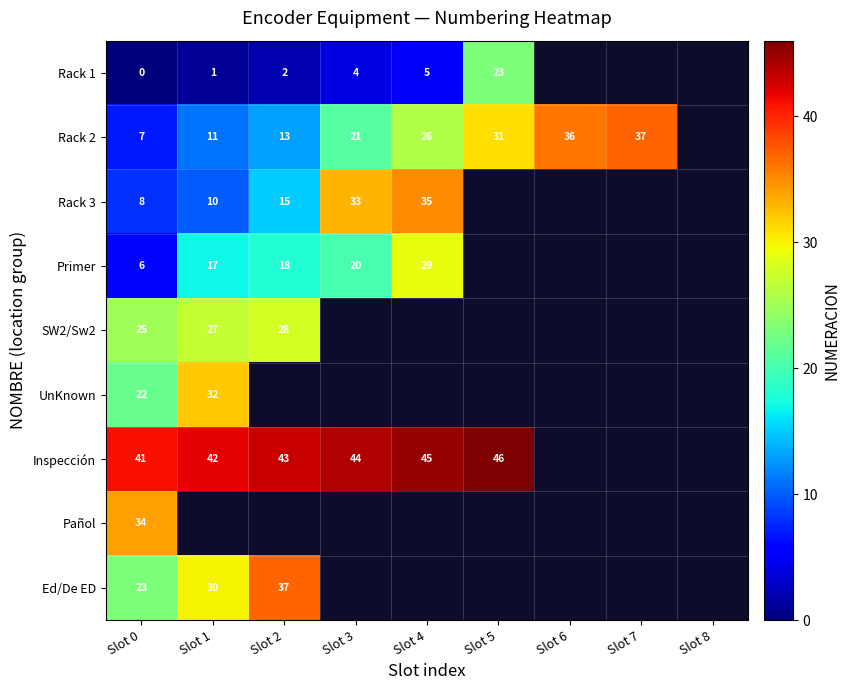

The Rack 3 series shows 11 at Slot 0. True or false?

False